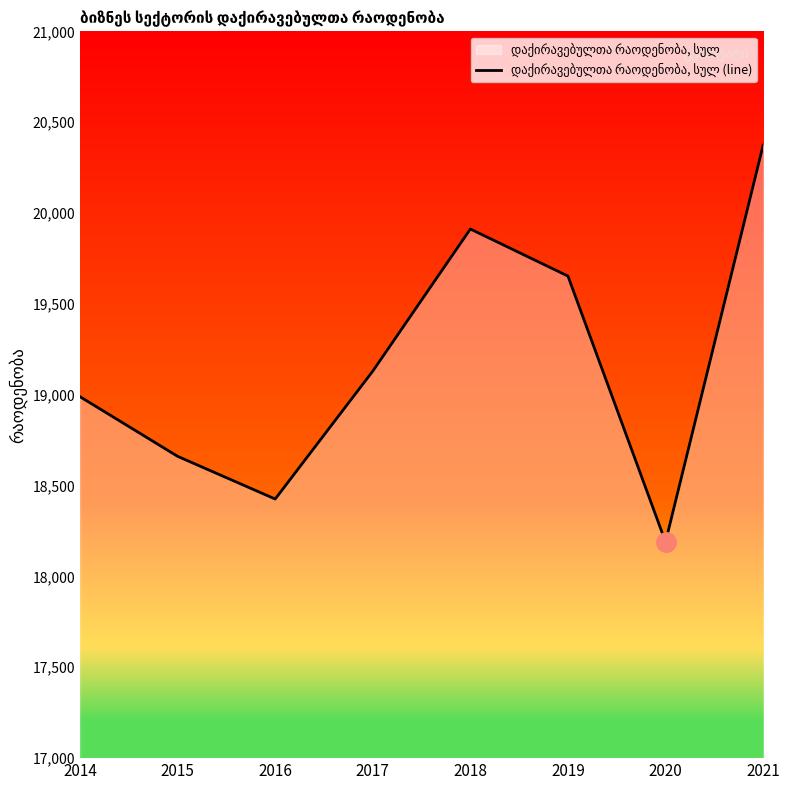

What value does the data have at 2017, to the nearest 100?

19100